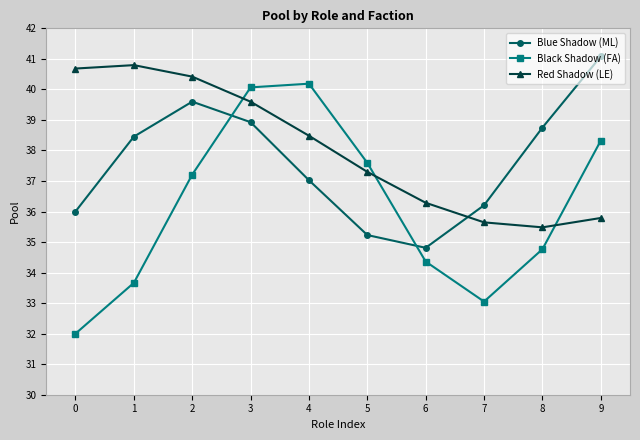

Which category has the lowest value in the Blue Shadow (ML) series?

6